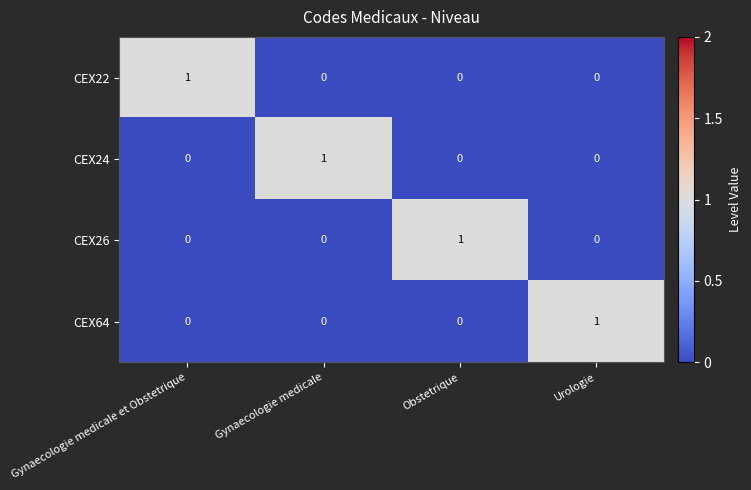

What is the spread (max minus min) of values at Gynaecologie medicale et Obstetrique?

1